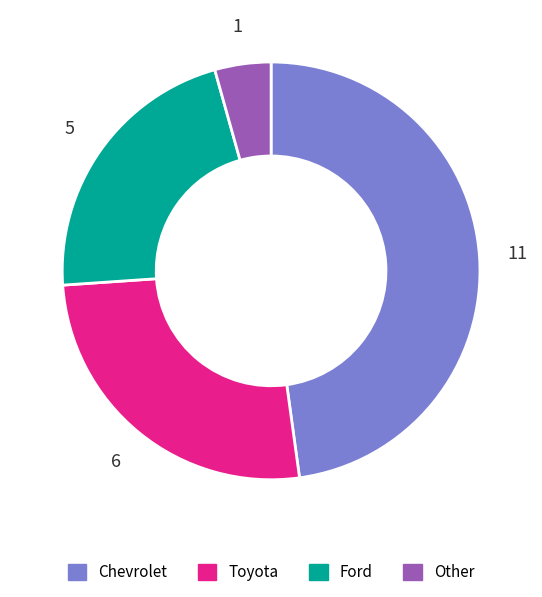

Count the number of slices in the pie.

4